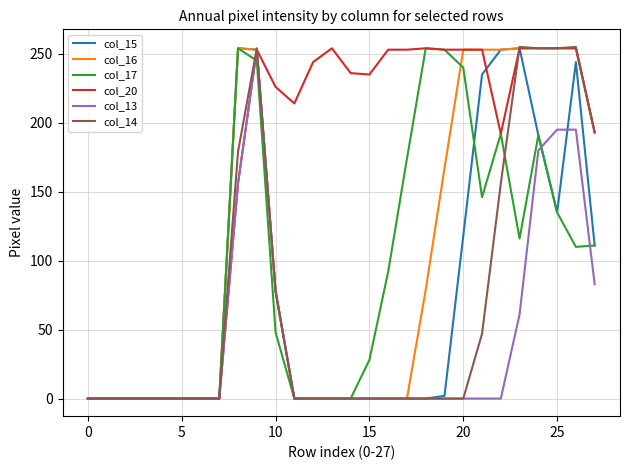

Which series has the largest total across all categories?

col_20